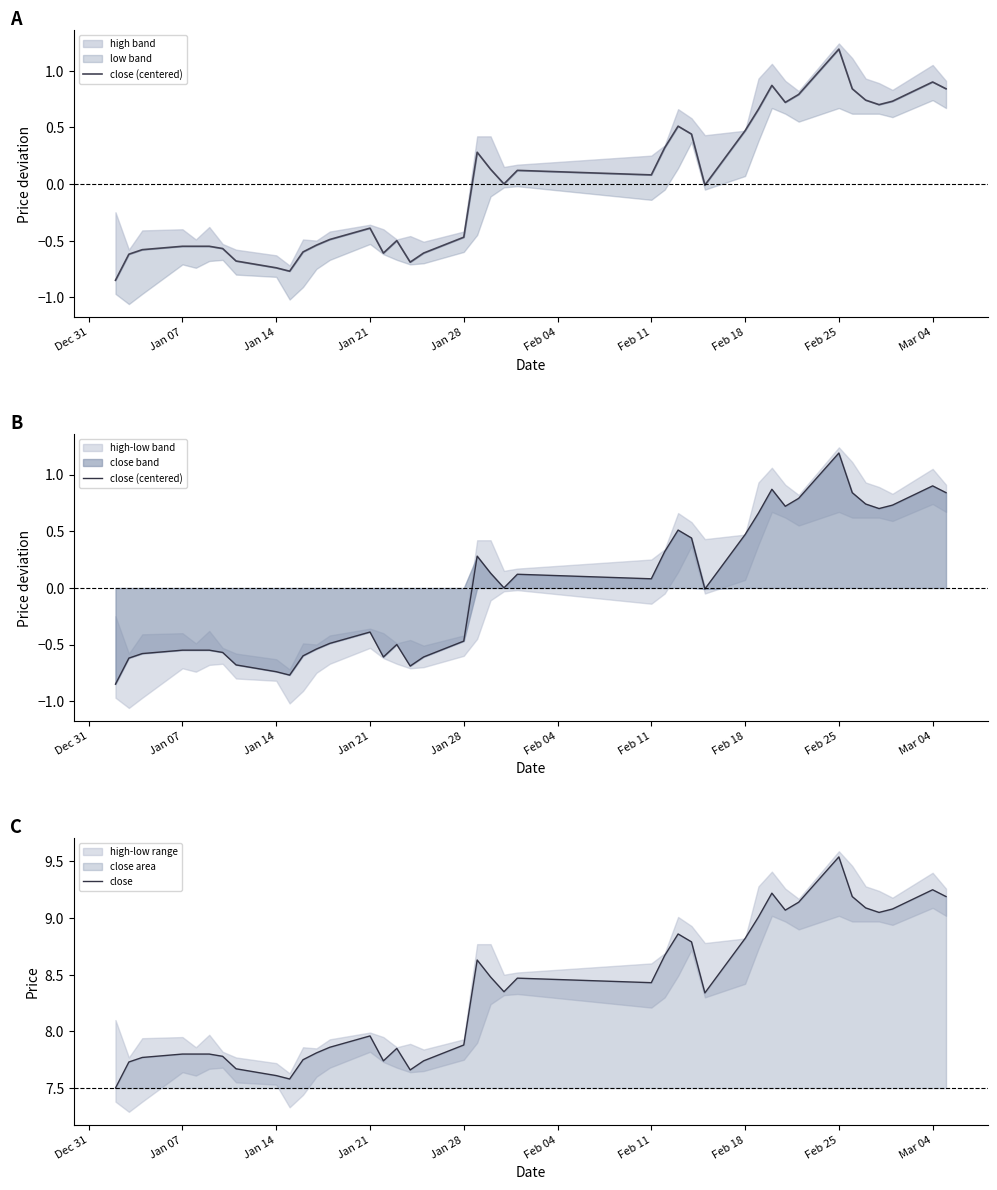

Which series has the widest spread of values?

close (centered)